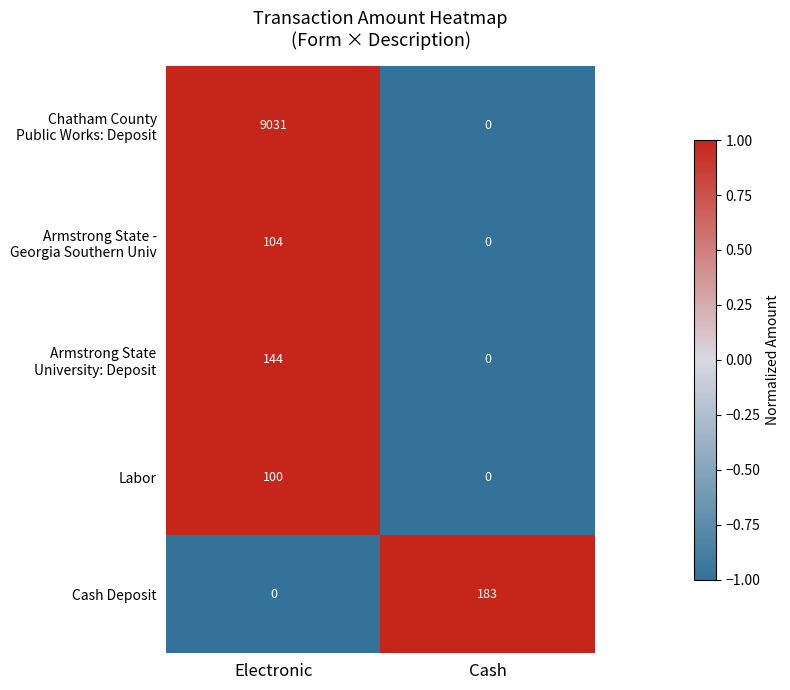

At which category is the sum across all series the highest?

Electronic